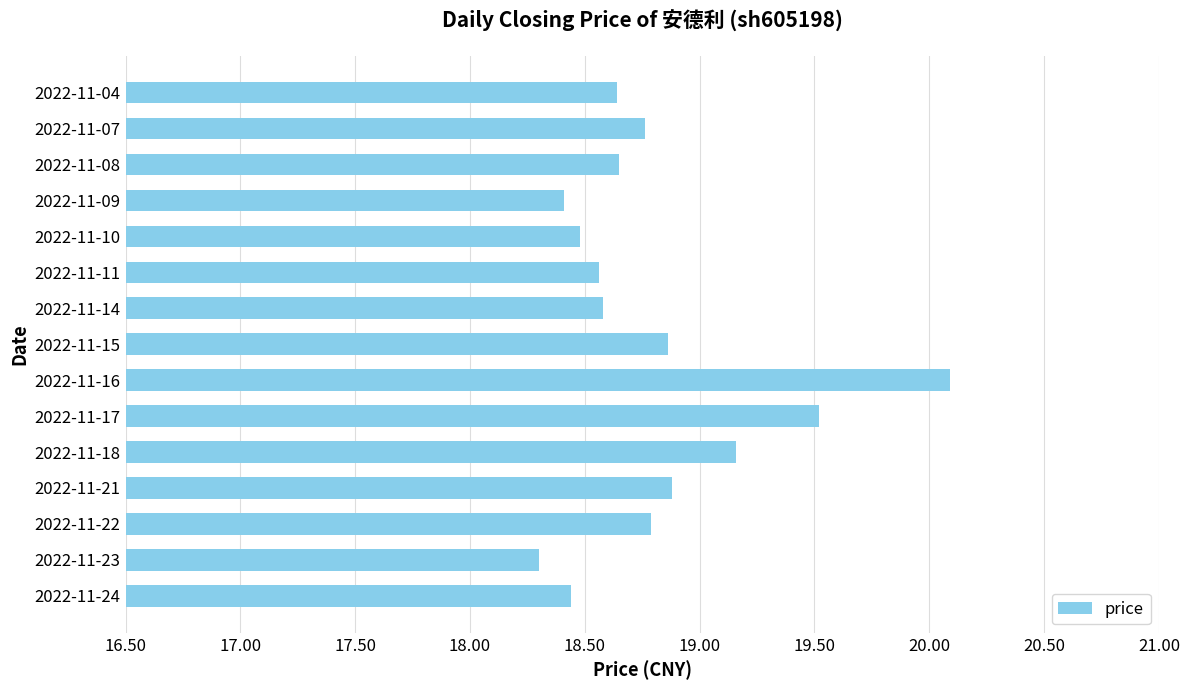

What is the difference between the second highest and second lowest values?

1.1